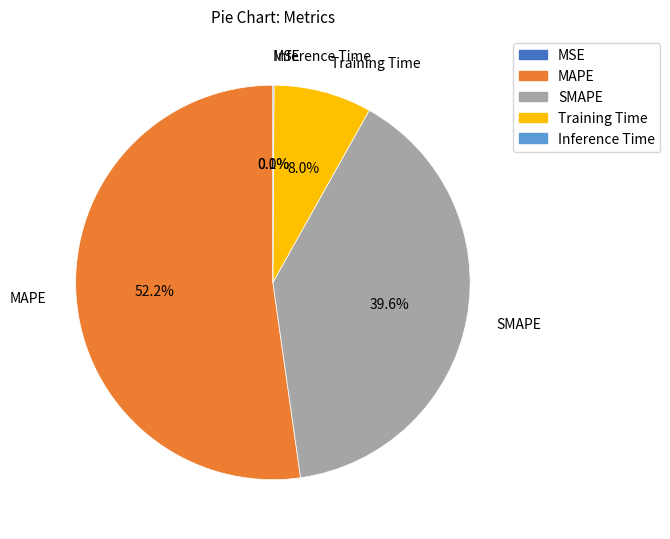

How much of the chart is everything except MAPE?

47.8%